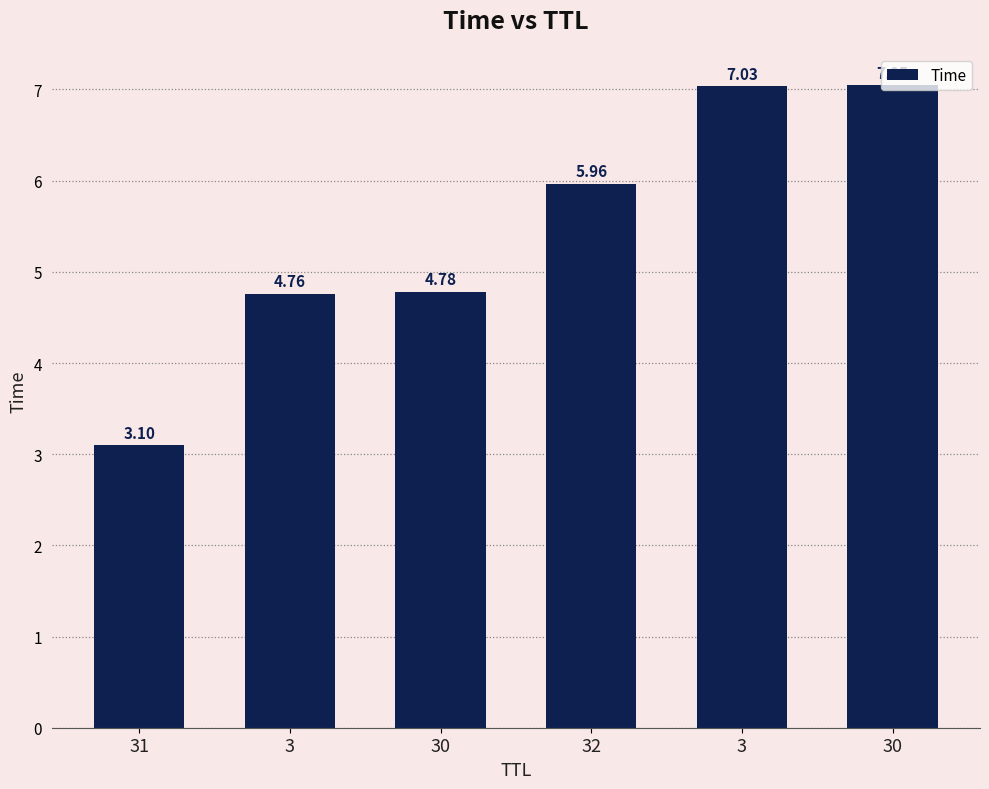

What is the difference between the maximum and second lowest values?

2.3